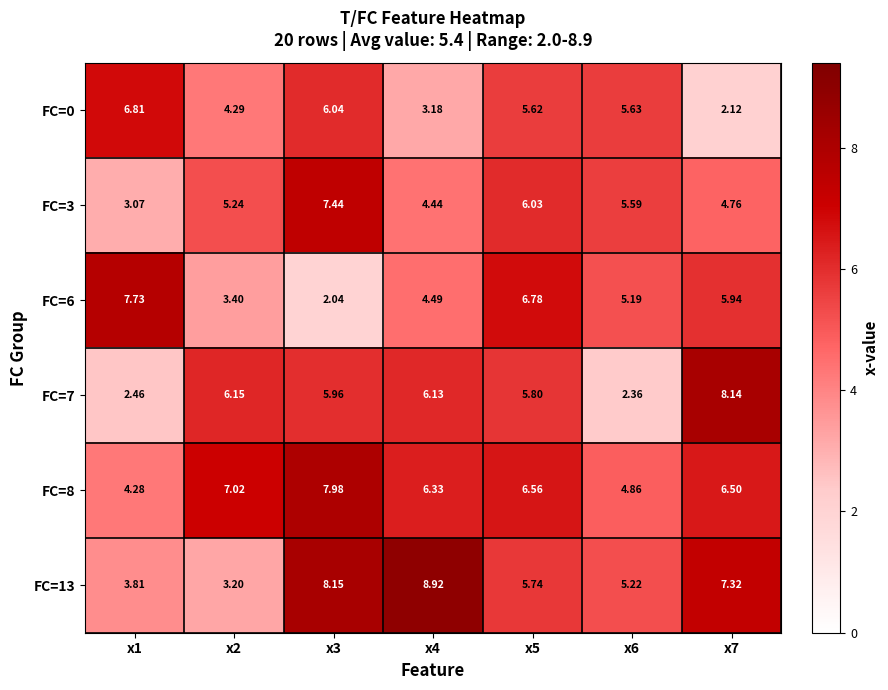

Rank the series at x4 from lowest to highest value.

FC=0, FC=3, FC=6, FC=7, FC=8, FC=13